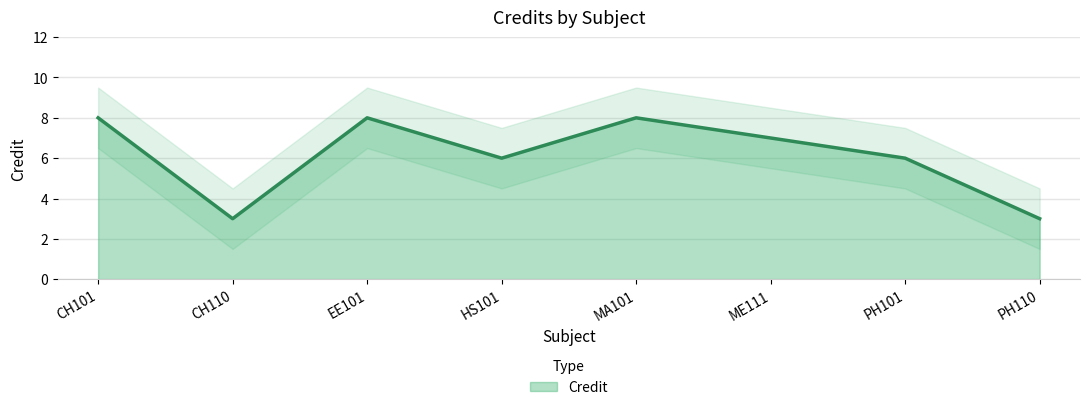

The chart shows a value of 4 at CH110. True or false?

False